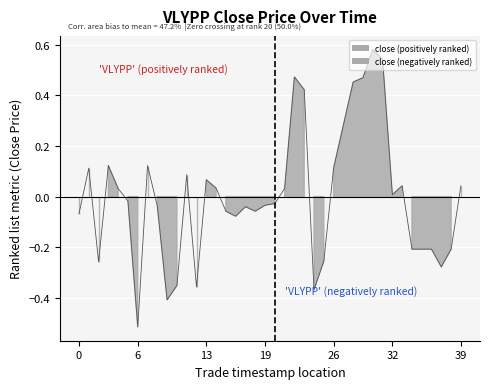

What is the difference between the second highest and second lowest values?

0.9